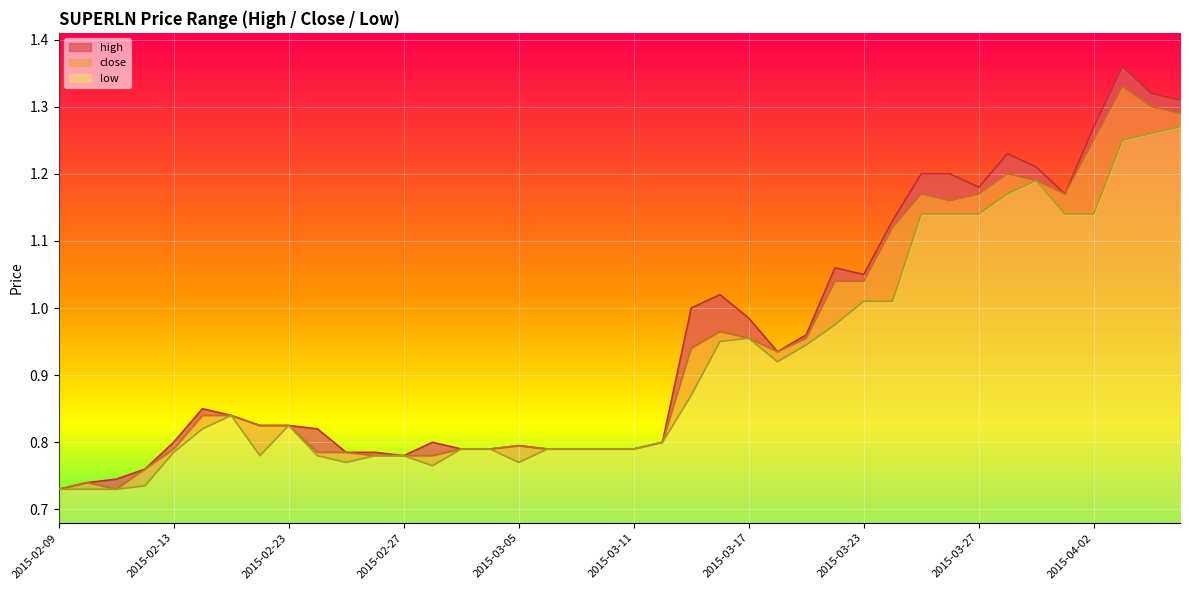

True or false: close and low intersect in this chart.

False